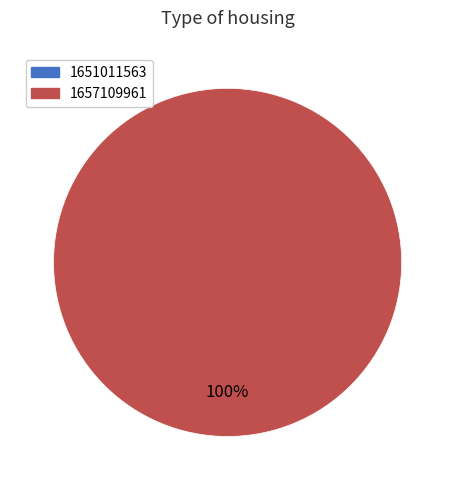

Is it true that 1651011563 is 0% of the pie?

True